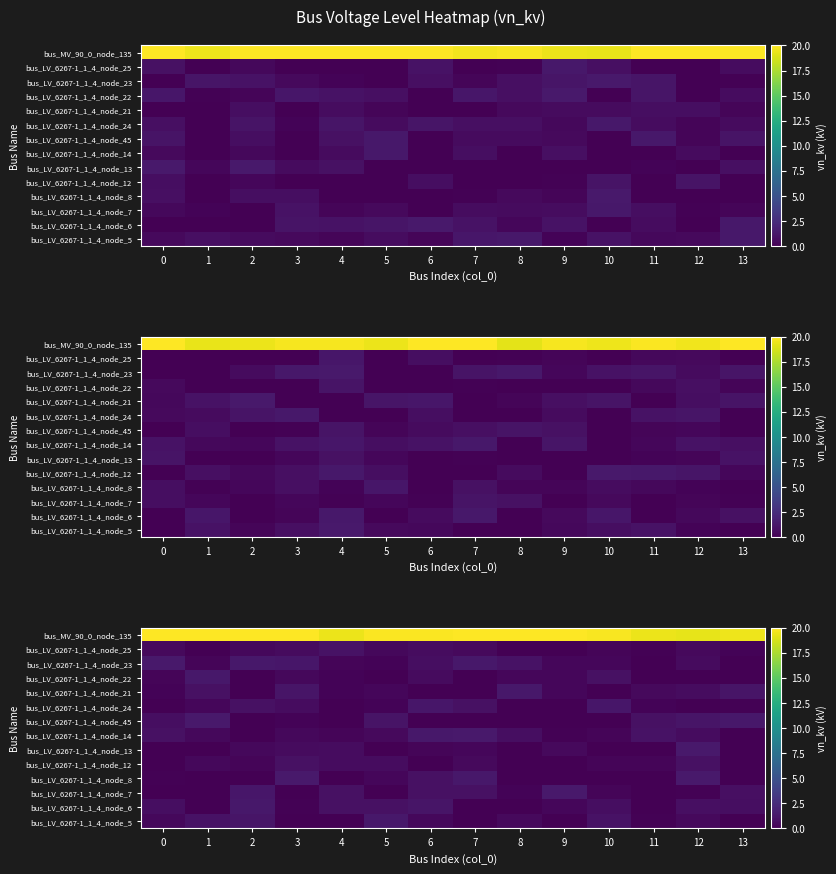

List the labels in order of row_11 value, smallest first.

11, 13, 5, 4, 1, 9, 10, 12, 6, 8, 3, 7, 2, 0